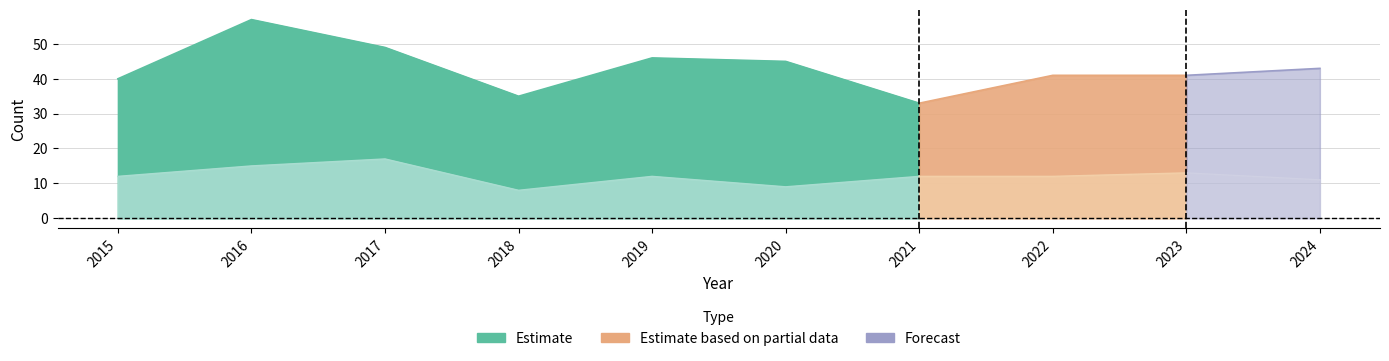

Does the chart have visible grid lines?

Yes